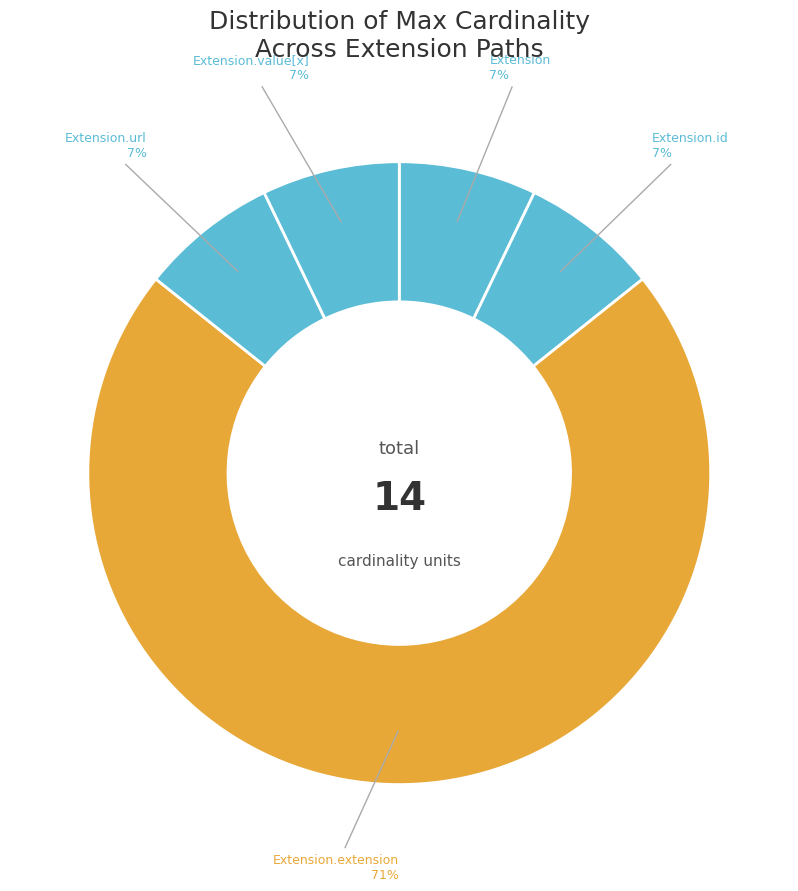

Which slice is the largest?

Extension.extension